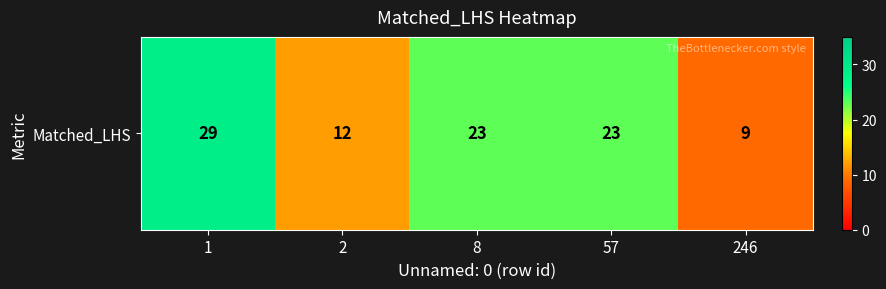

Where is the data nearest to the value 19?

8